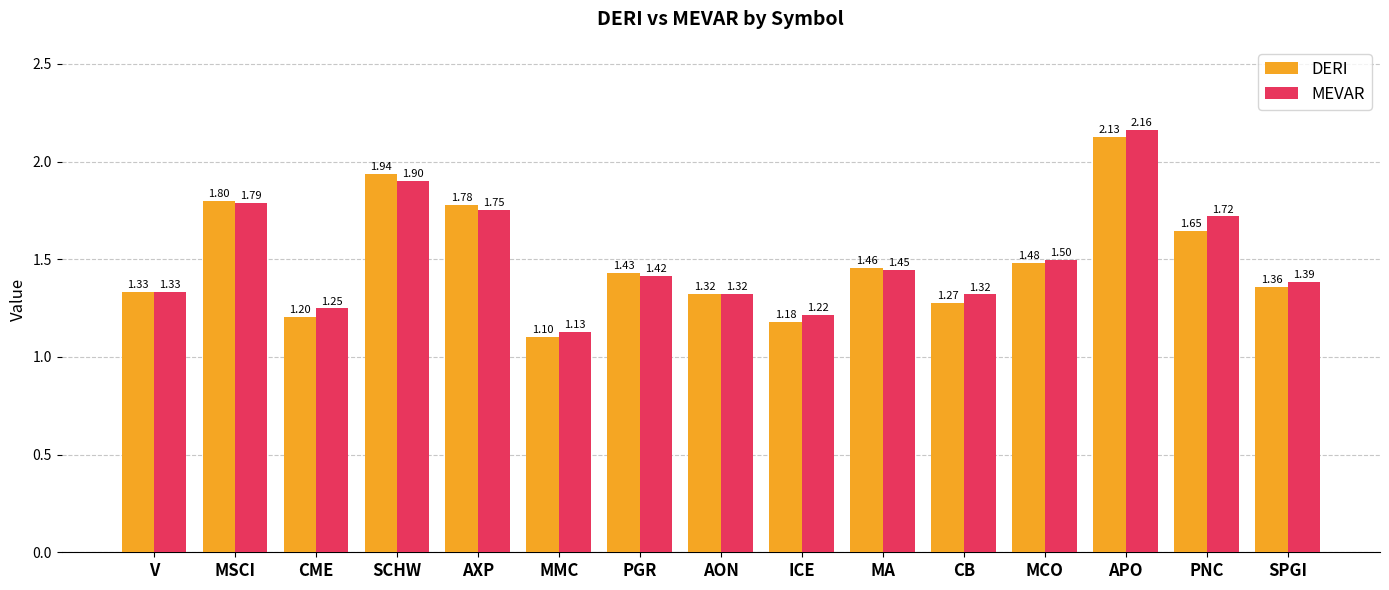

Rank the series at APO from lowest to highest value.

DERI, MEVAR